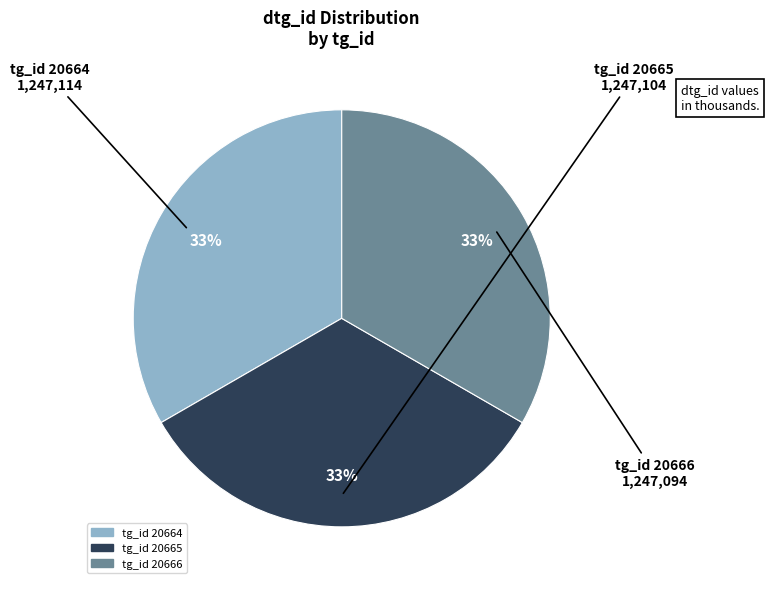

Is there a majority slice in this chart?

No